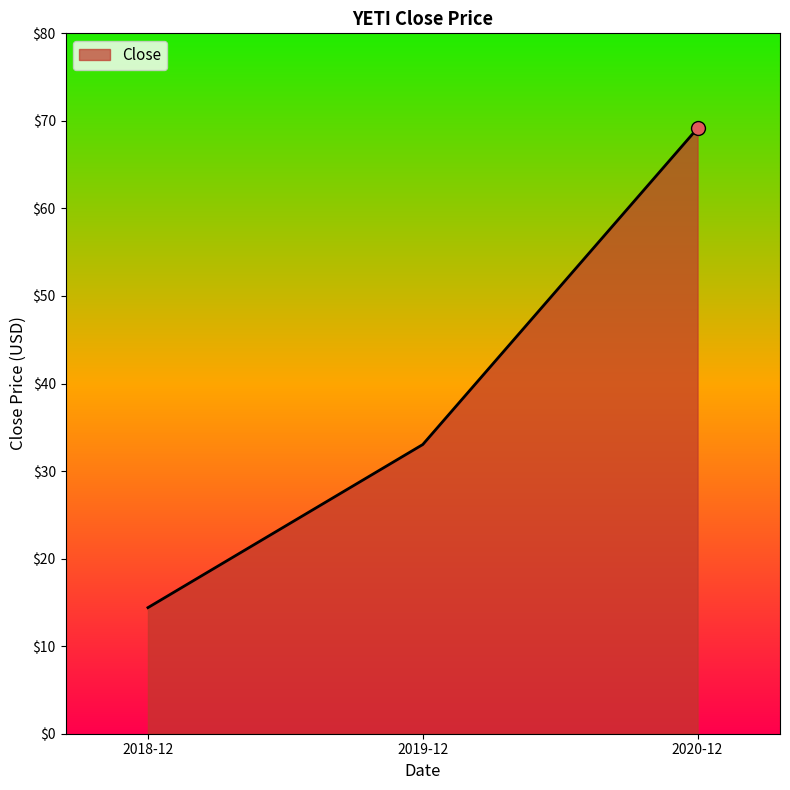

What is the ratio of the value at 2018-12 to the value at 2020-12?

0.2